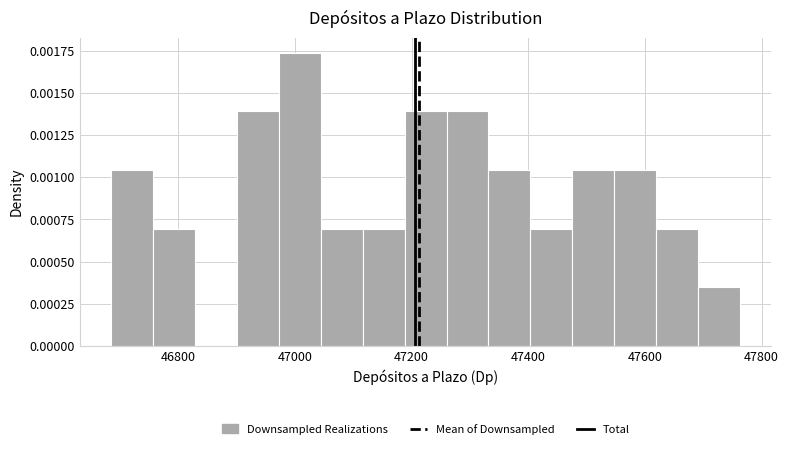

Read against the x-axis, roughly where is the centre of the tallest bar?

47000